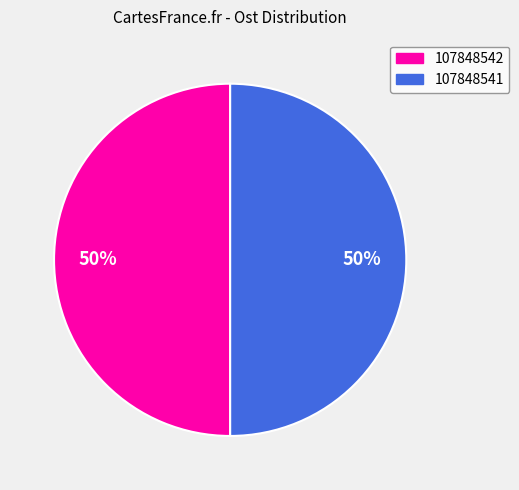

How many segments does this pie chart have?

2